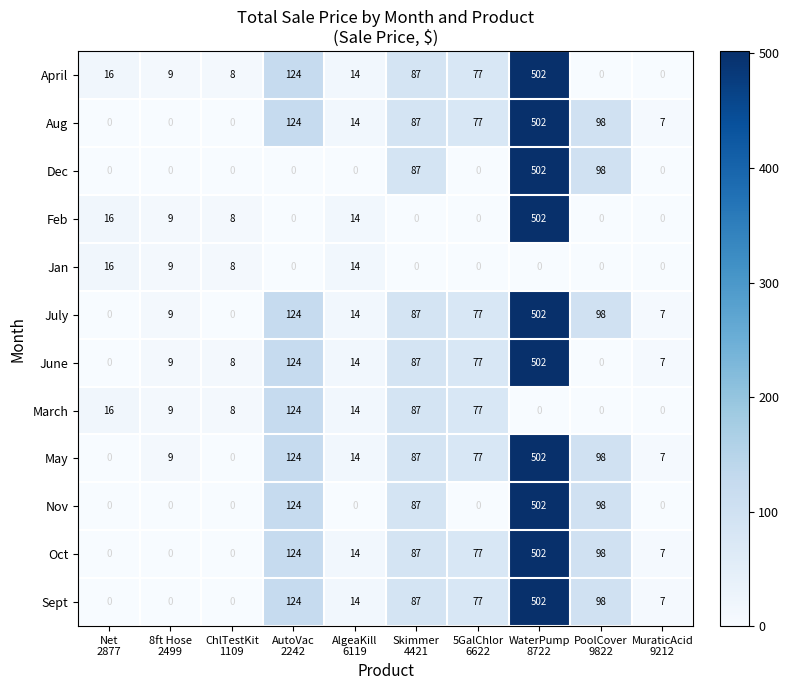

What is the difference between the second highest and minimum values in the July series?

124